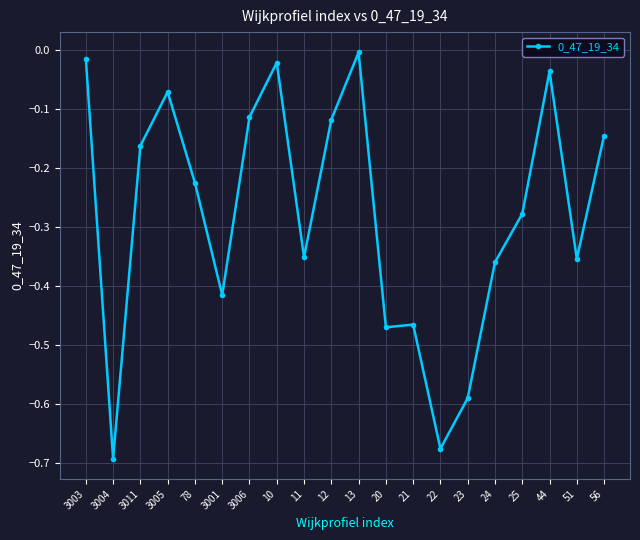

What is the difference between the maximum and minimum values?

0.7